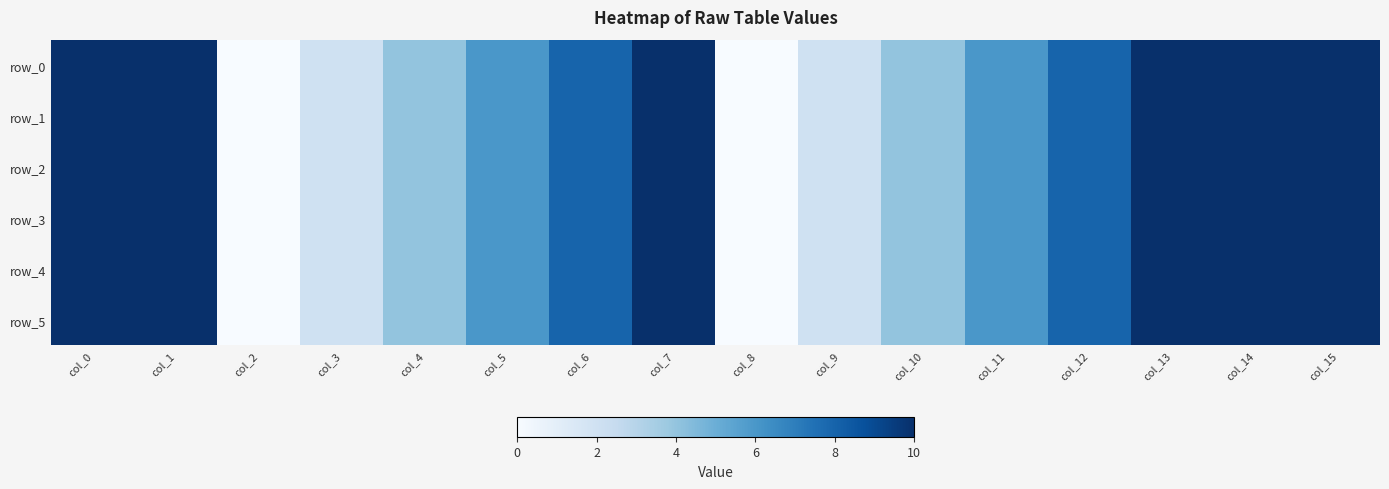

Reading right to left, list all the values displayed in this chart.

row_0: 10	10	10	8	6	4	2	0	10	8	6	4	2	0	10	10
row_1: 10	10	10	8	6	4	2	0	10	8	6	4	2	0	10	10
row_2: 10	10	10	8	6	4	2	0	10	8	6	4	2	0	10	10
row_3: 10	10	10	8	6	4	2	0	10	8	6	4	2	0	10	10
row_4: 10	10	10	8	6	4	2	0	10	8	6	4	2	0	10	10
row_5: 10	10	10	8	6	4	2	0	10	8	6	4	2	0	10	10